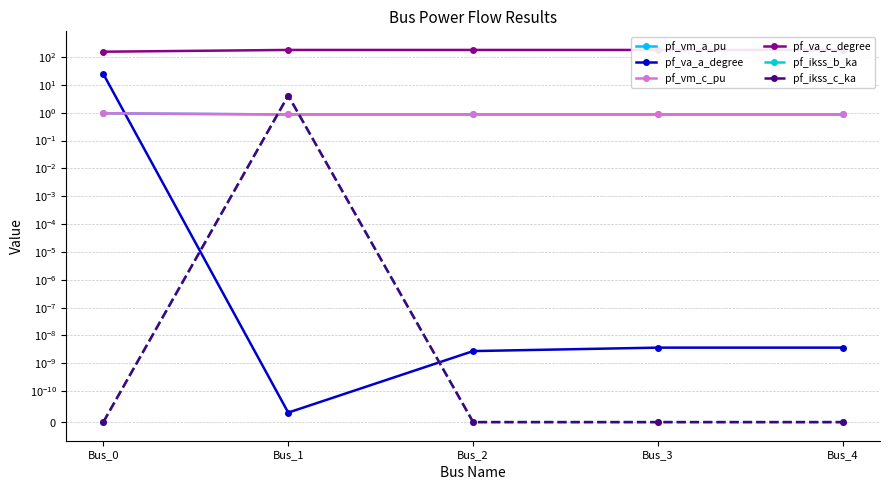

What are all the series names shown in the legend?

pf_vm_a_pu, pf_va_a_degree, pf_vm_c_pu, pf_va_c_degree, pf_ikss_b_ka, pf_ikss_c_ka